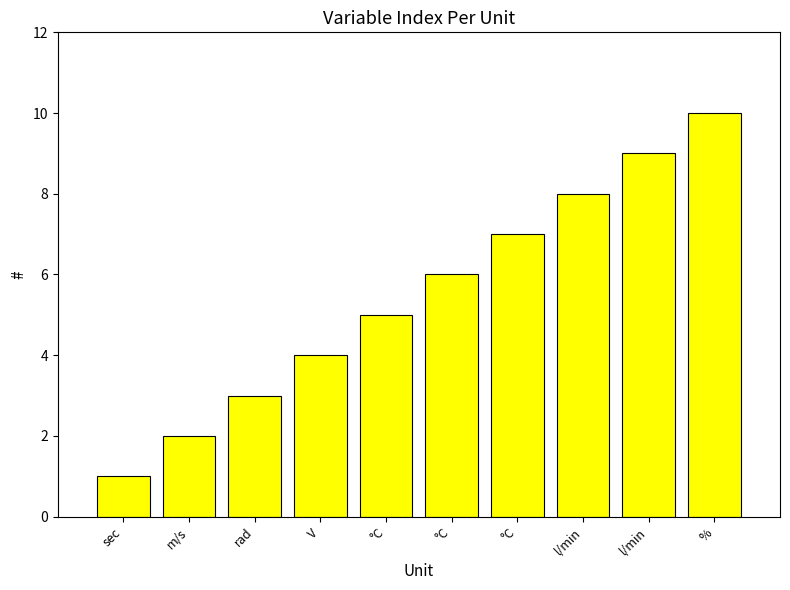

How many data points does each series have?

10